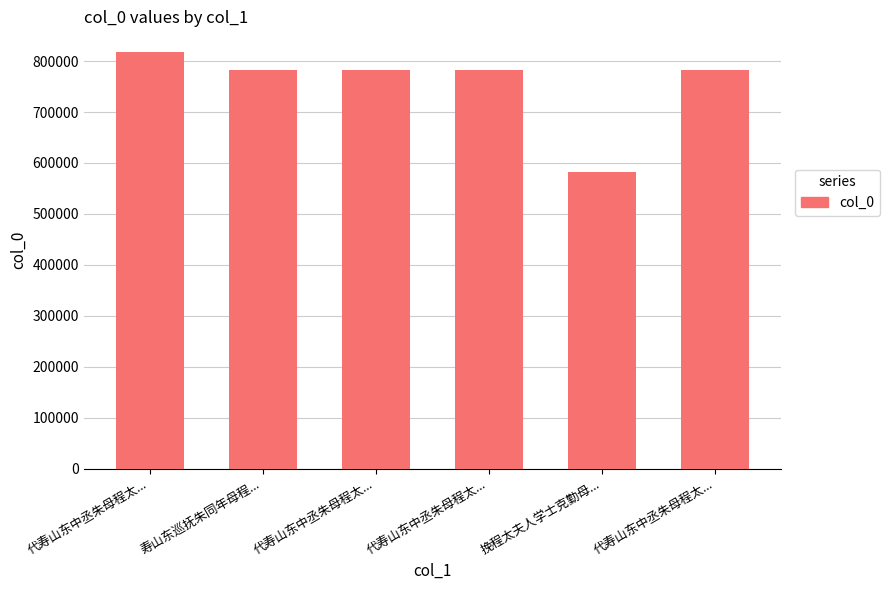

Reading left to right, list all the values displayed in this chart.

817378	783181	783338	783340	581767	783339